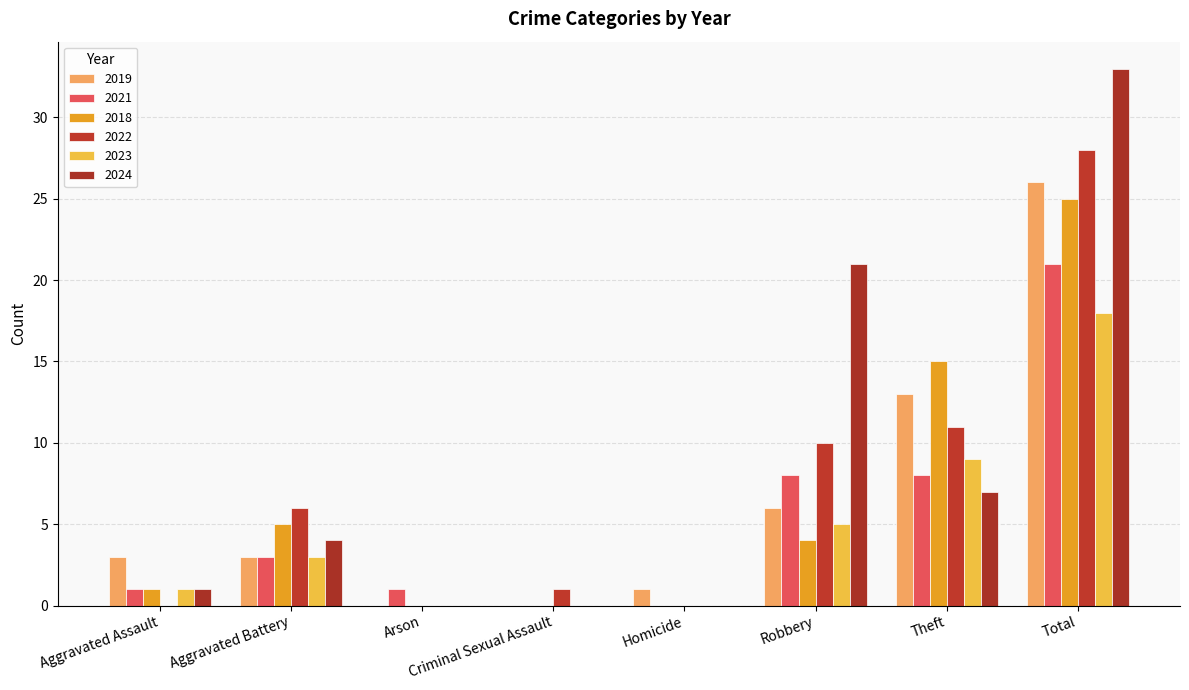

At which label does 2023 first exceed 3?

Robbery